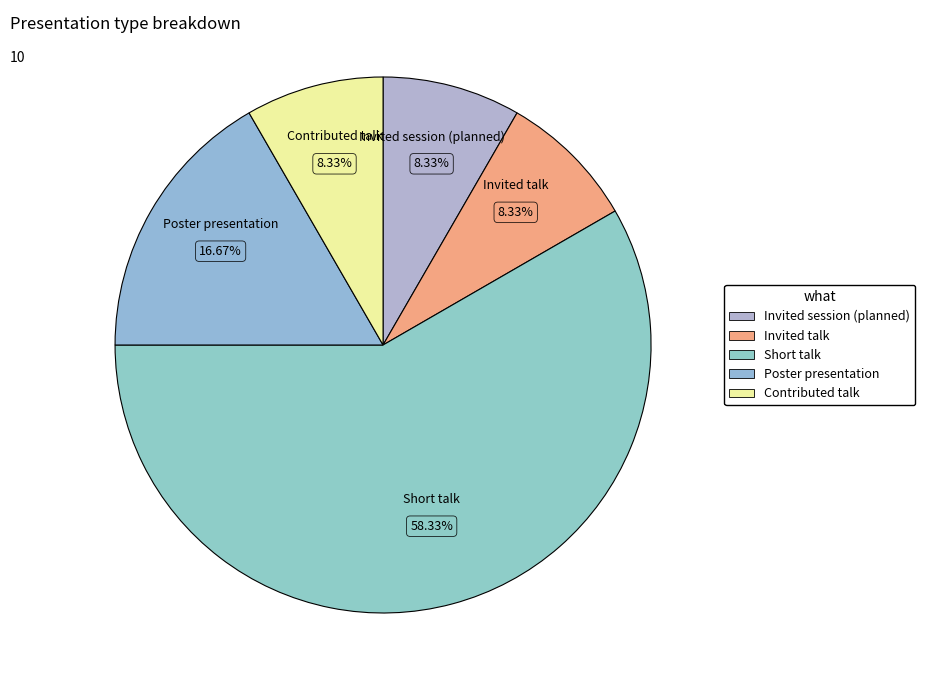

What is the largest slice in the pie chart?

Short talk